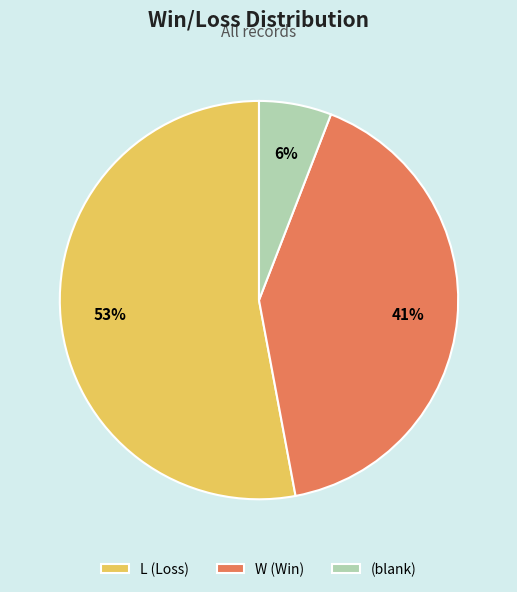

Is there a majority slice in this chart?

Yes